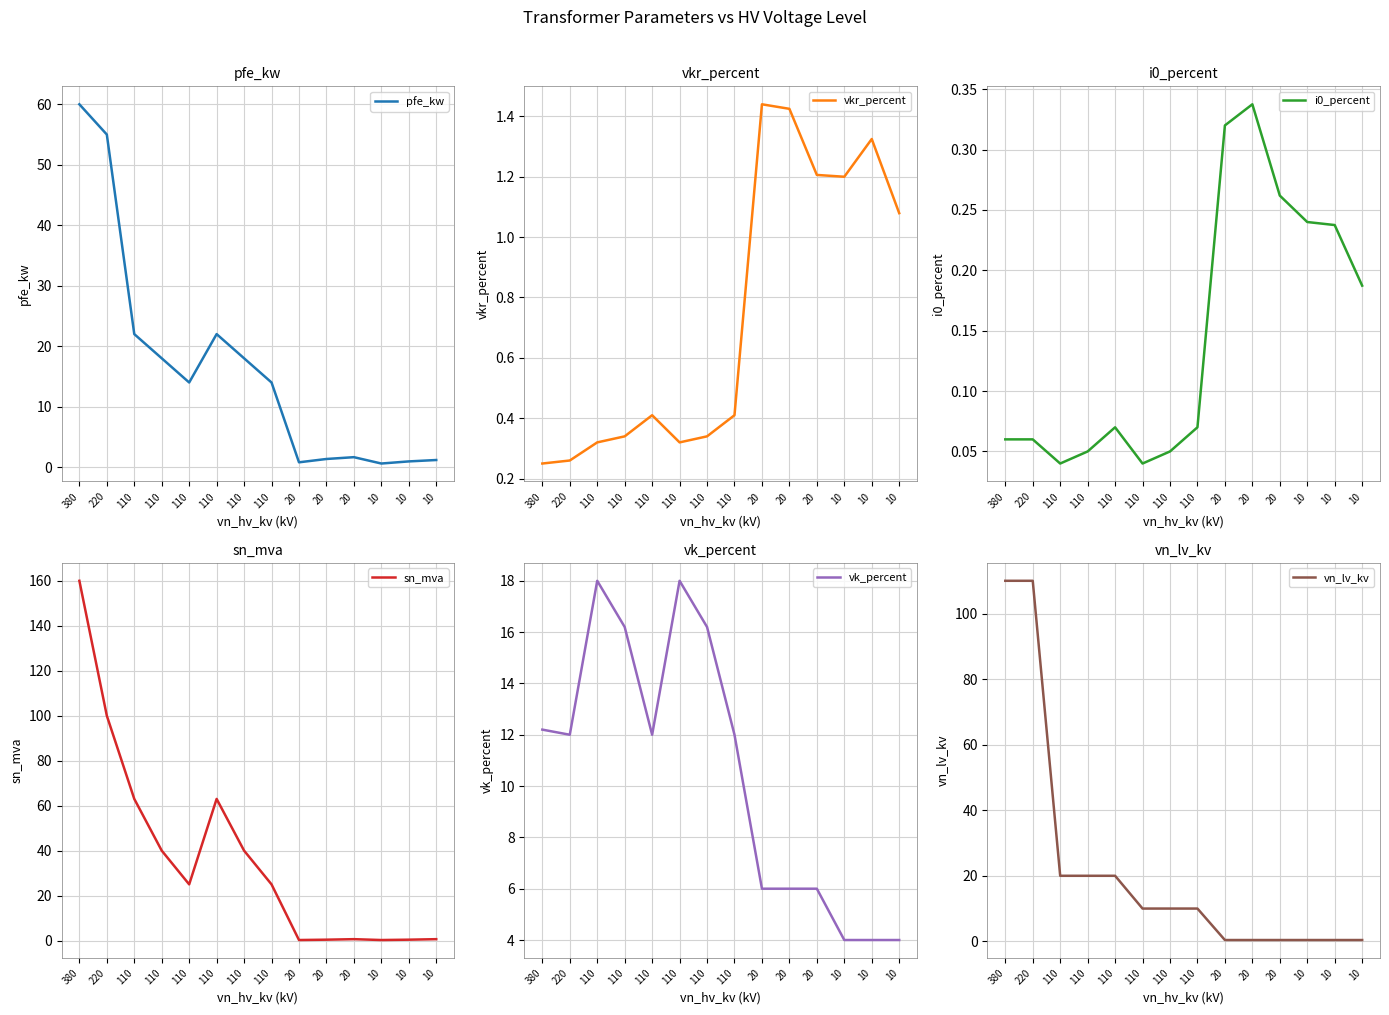

Count the number of data series in this chart.

6